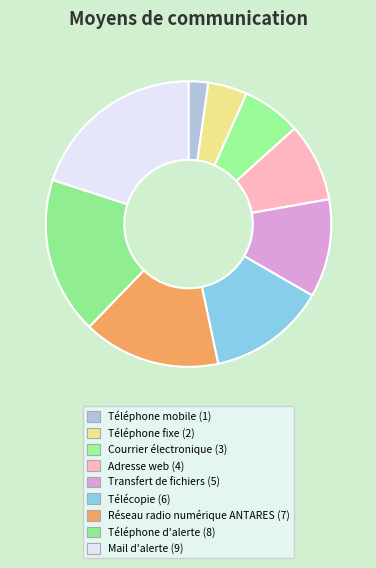

To the nearest percent, what portion does Téléphone d'alerte represent?

18%